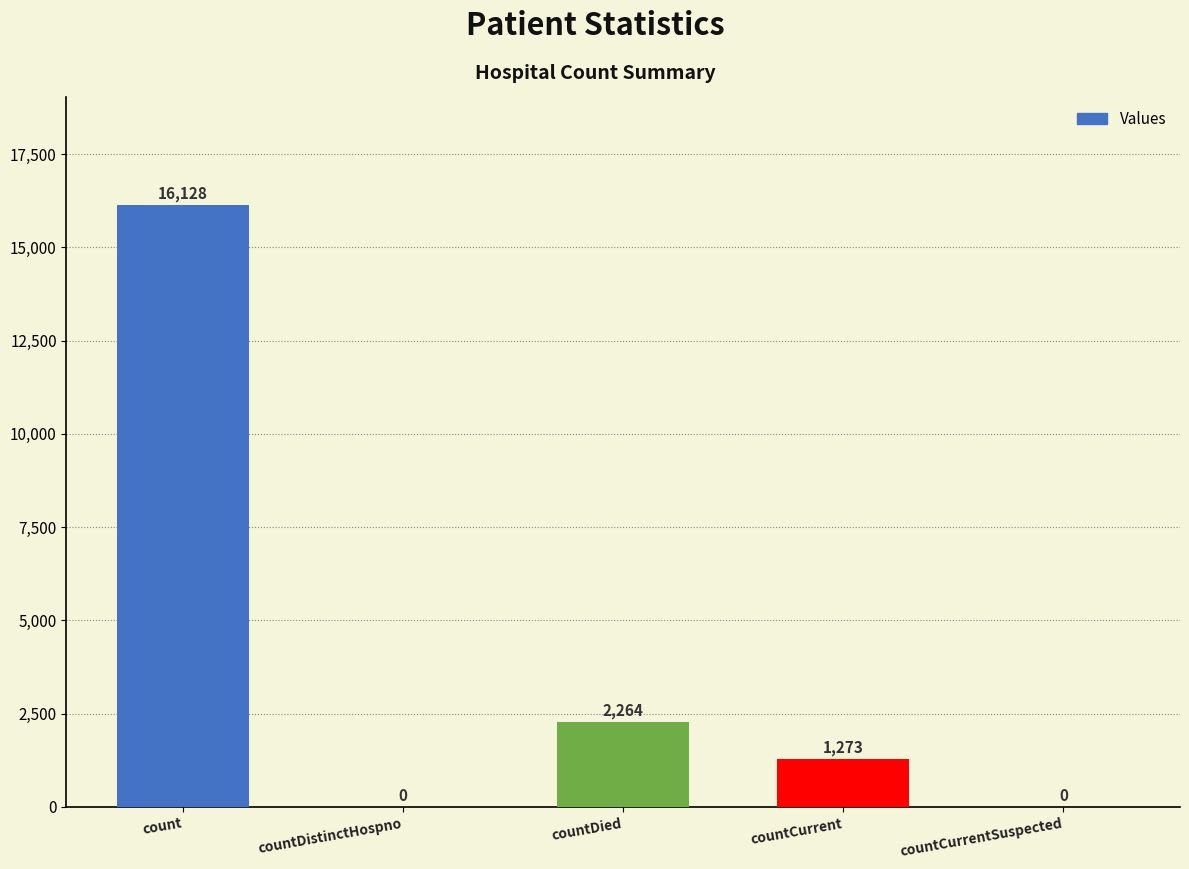

True or false: the data shows 16128 at count.

True